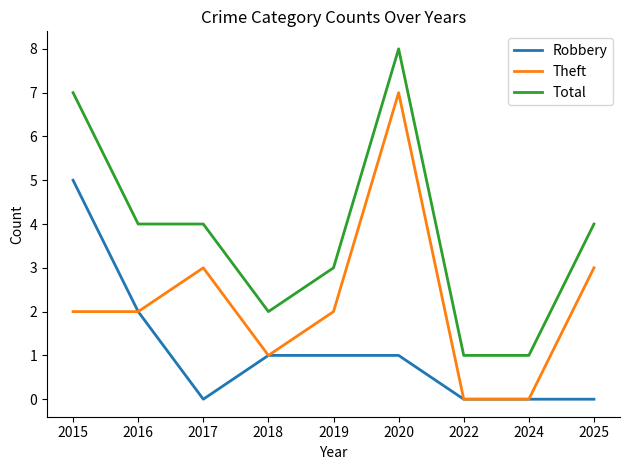

Which series has the largest total across all categories?

Total